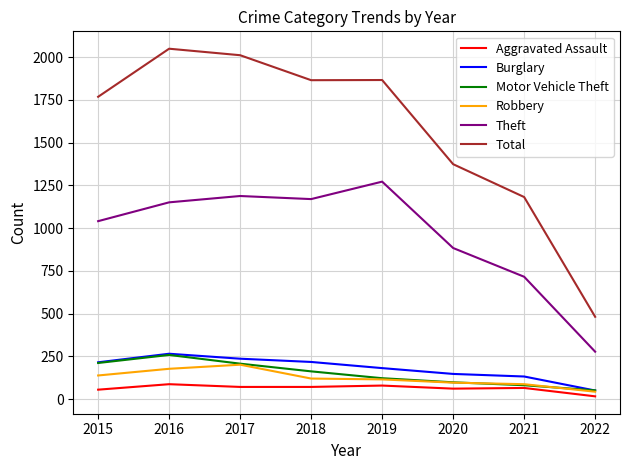

True or false: Theft and Motor Vehicle Theft intersect in this chart.

False